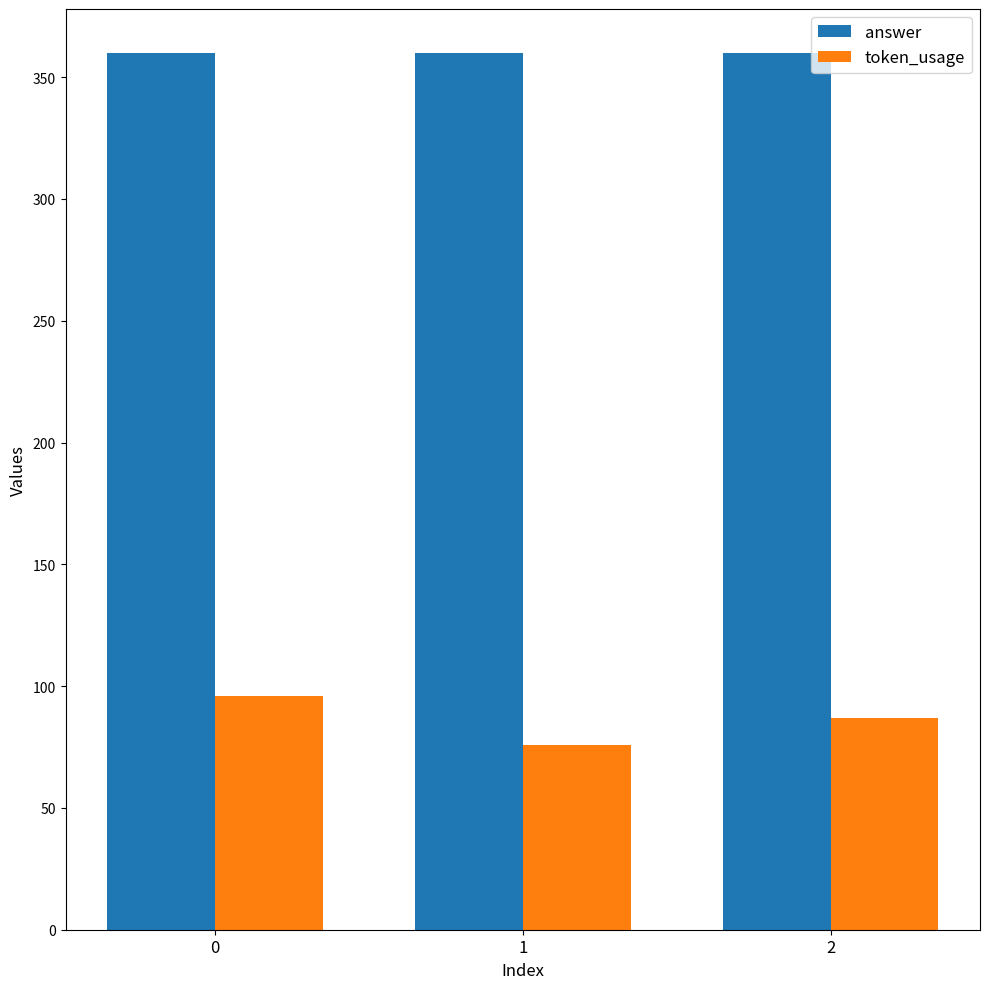

What is the maximum value for token_usage?

96